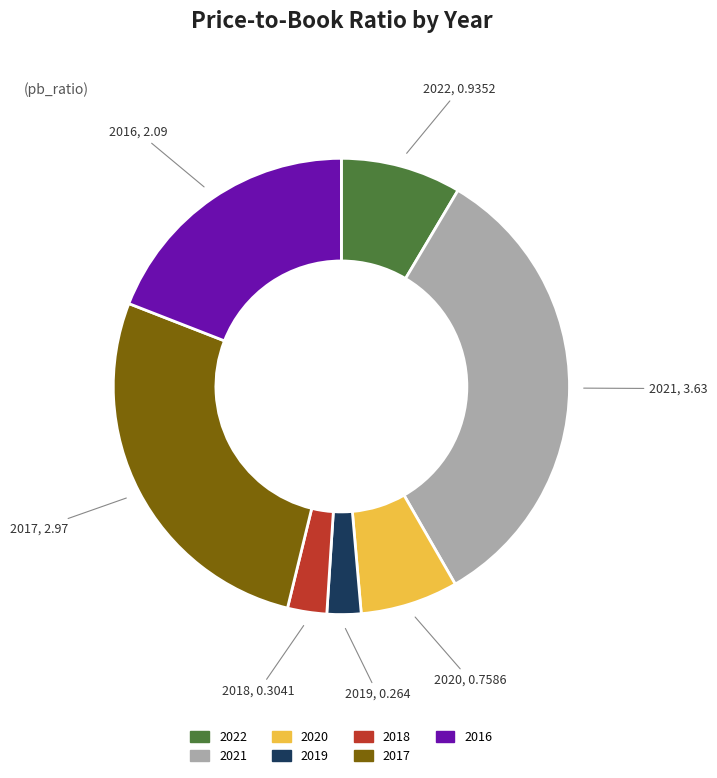

Which slice is the largest?

2021